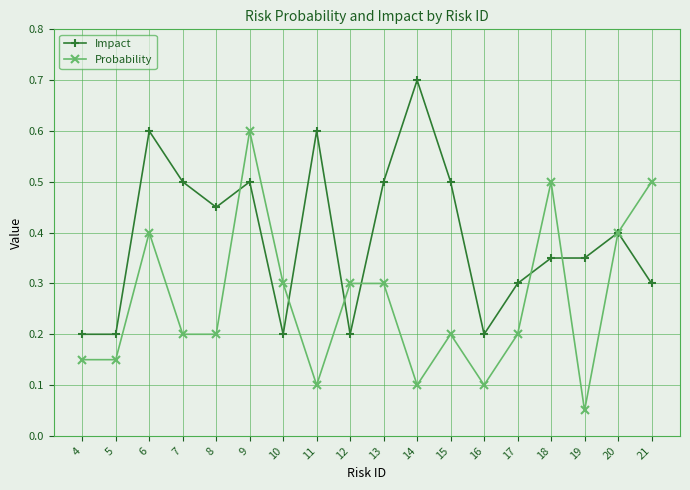

What is the maximum value for Impact?

0.7